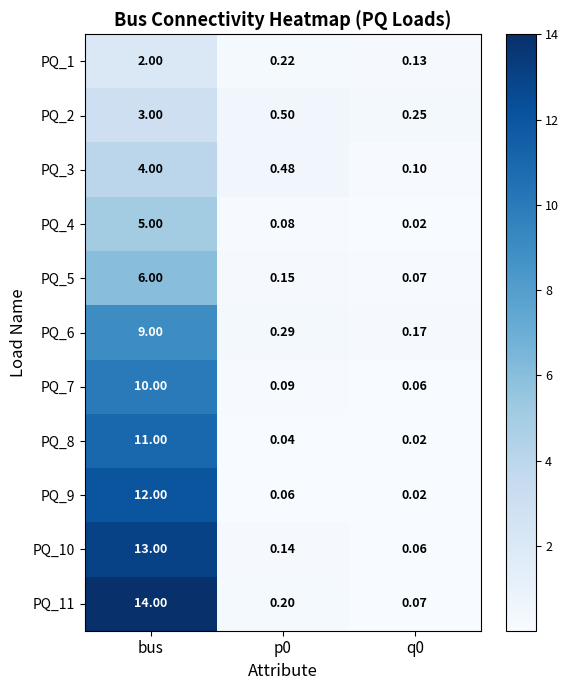

Which series has the largest range (max minus min)?

PQ_11